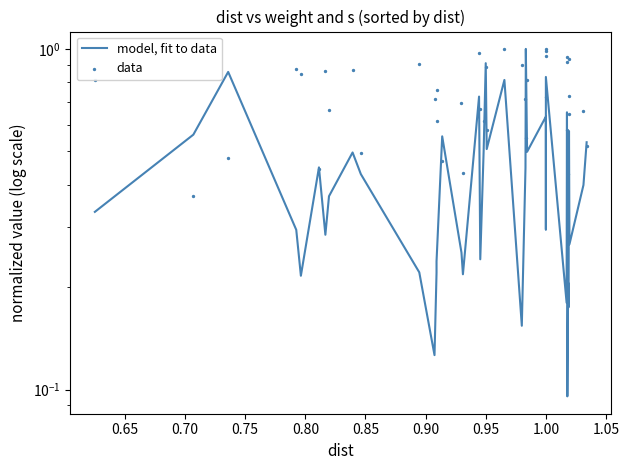

At how many categories does at least one series exceed 0?

40